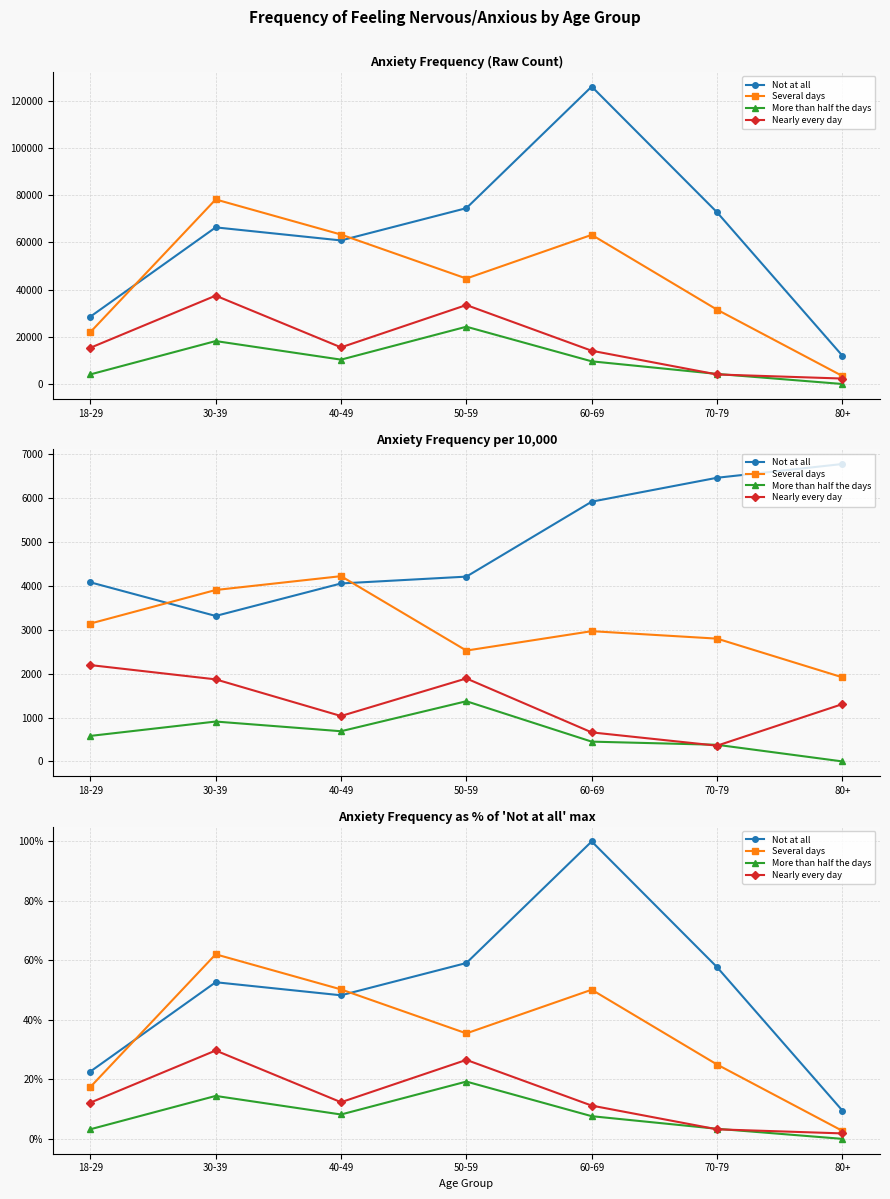

What is the spread (max minus min) of values at 50-59?

39.9